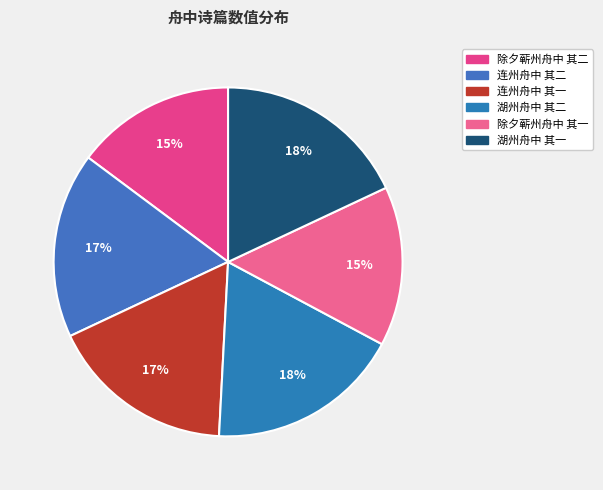

How many segments does this pie chart have?

6